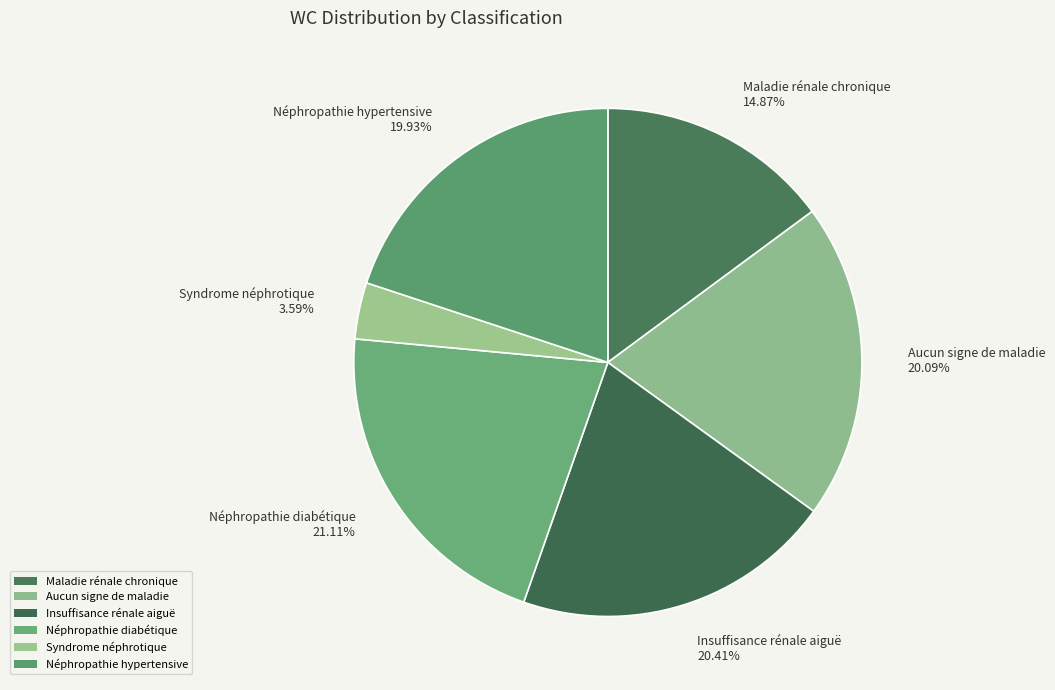

Does any single category account for the majority?

No